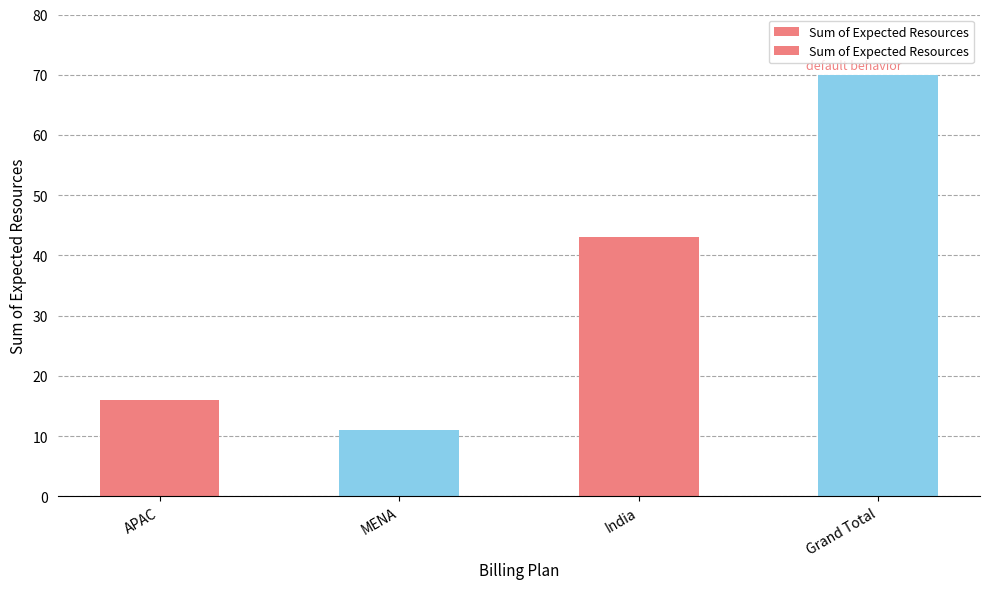

At which category does the chart reach its peak across all series?

Grand Total